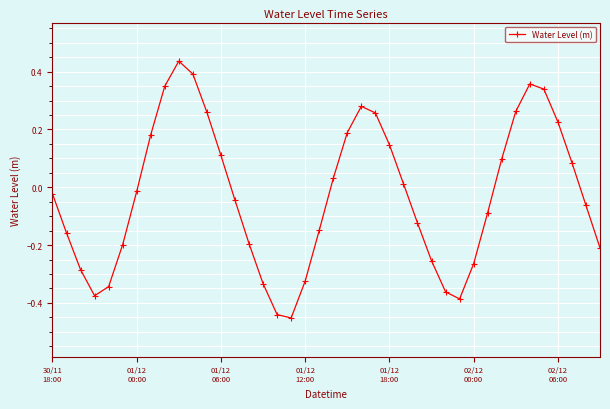

How many points are higher than both their immediate neighbors (excluding endpoints)?

3